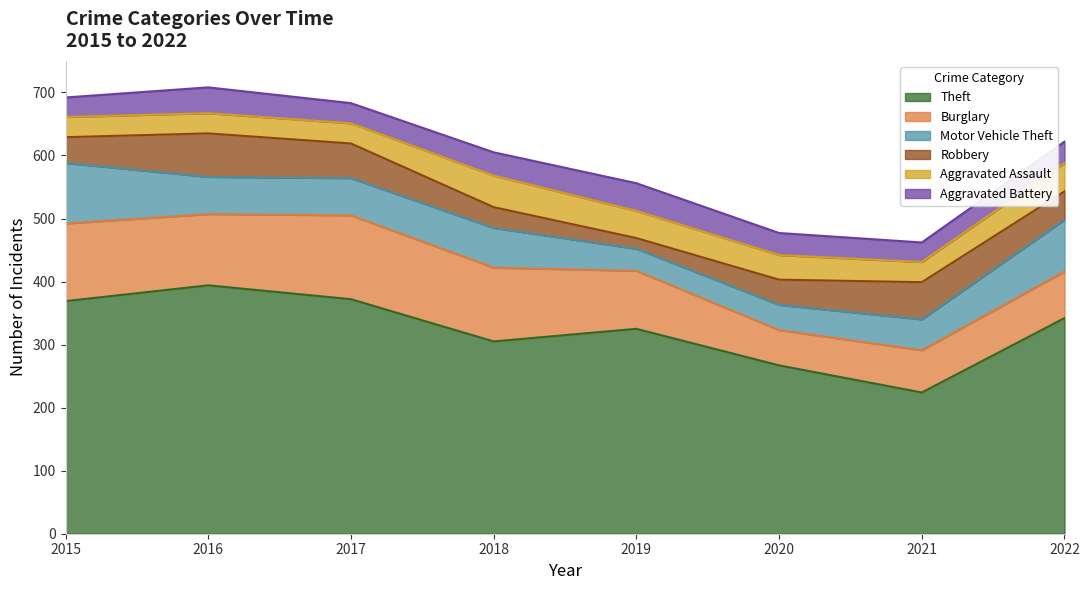

What is the total value across all series at 2017?

683